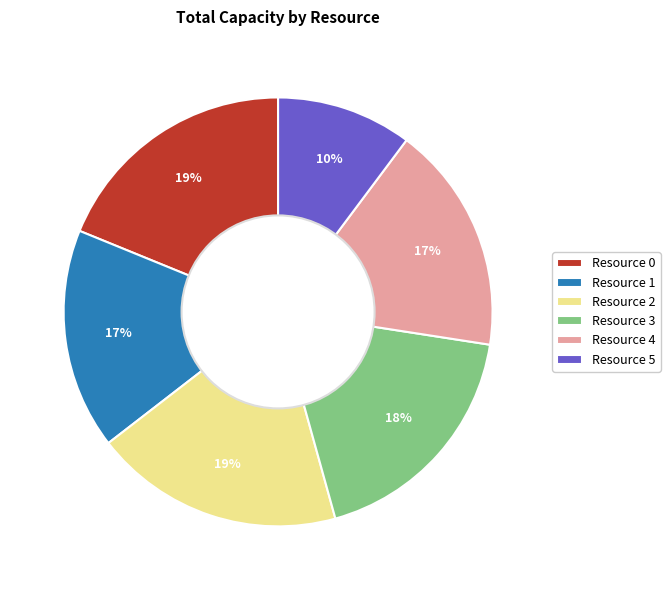

To the nearest percent, what is the combined percentage of Resource 2 and Resource 0?

38%